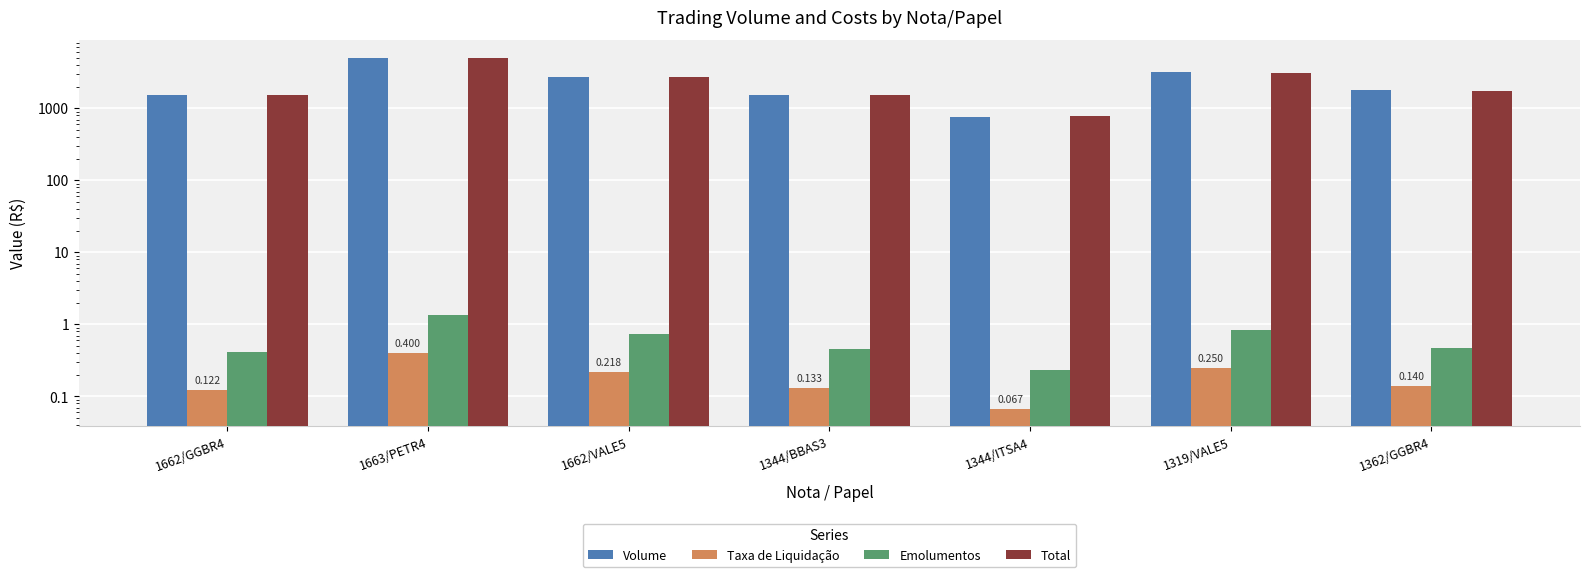

What is the average value of the Emolumentos series?

0.6